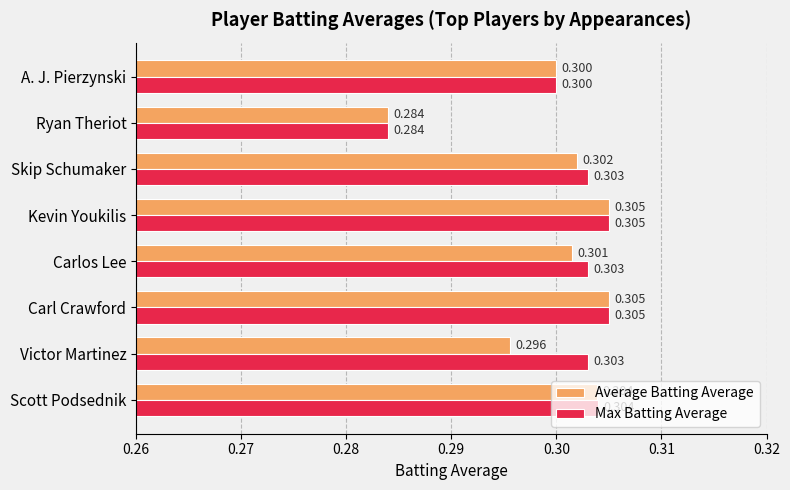

What is the lowest value of the Max Batting Average series?

0.3